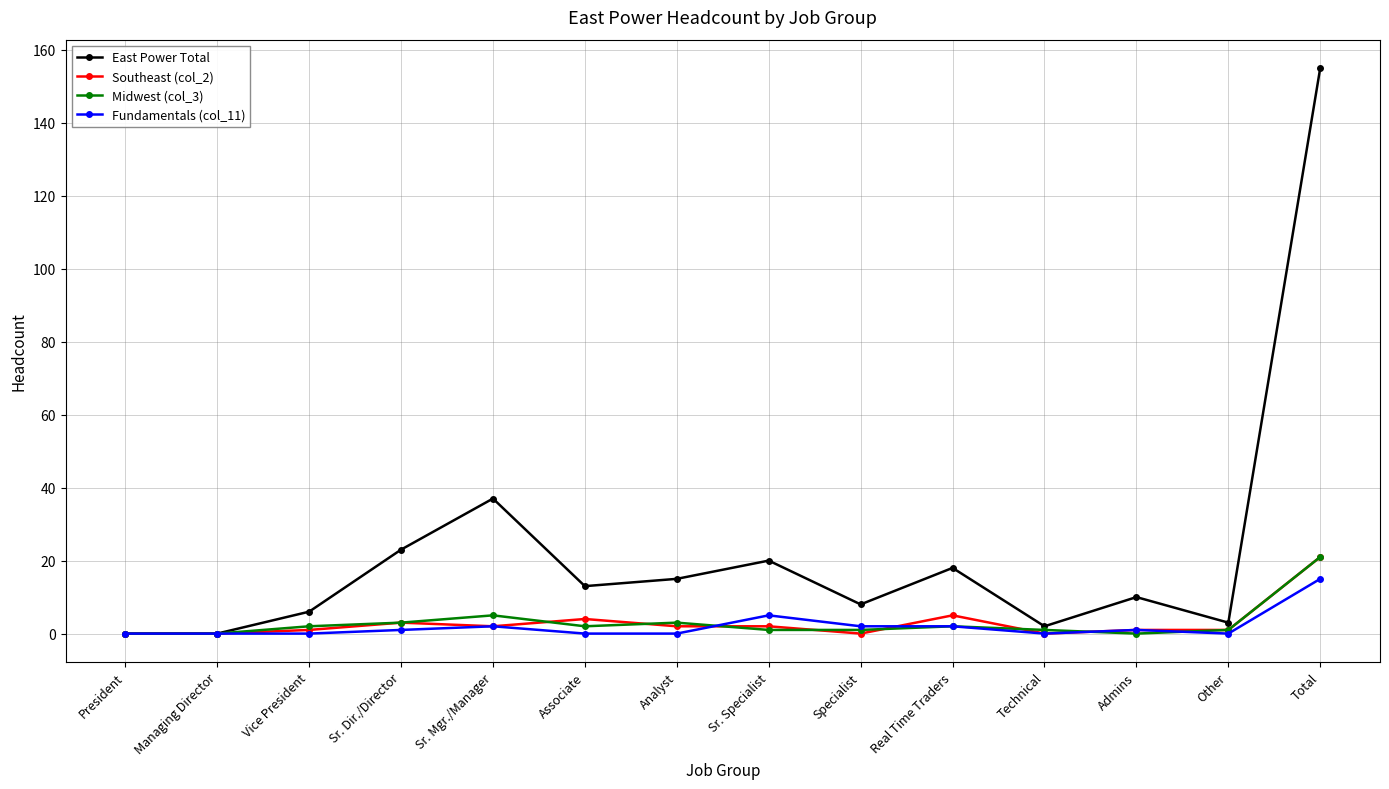

At which category is the sum across all series the highest?

Total